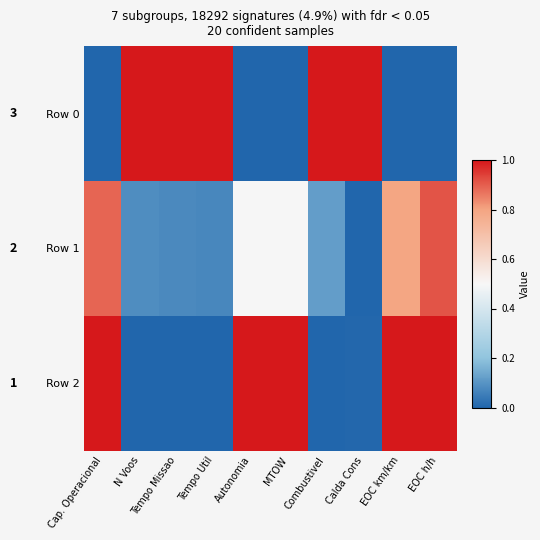

Count the number of categories in the chart.

10